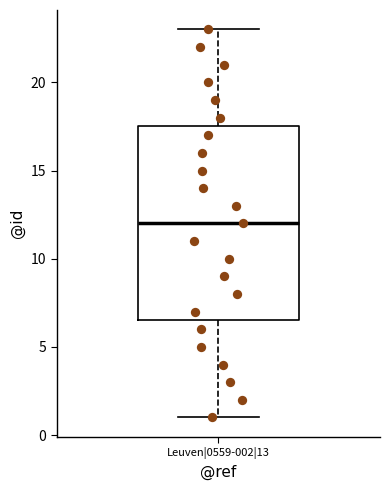

Transcribe this box plot: give where the median line is, the range the box spans, and where the two whiskers end, as read against the y-axis. The values are not printed on the chart, so give them approximately, as read against the axis.

median 12.0, box 6.5 to 17.5, whiskers 1.0 to 23.0